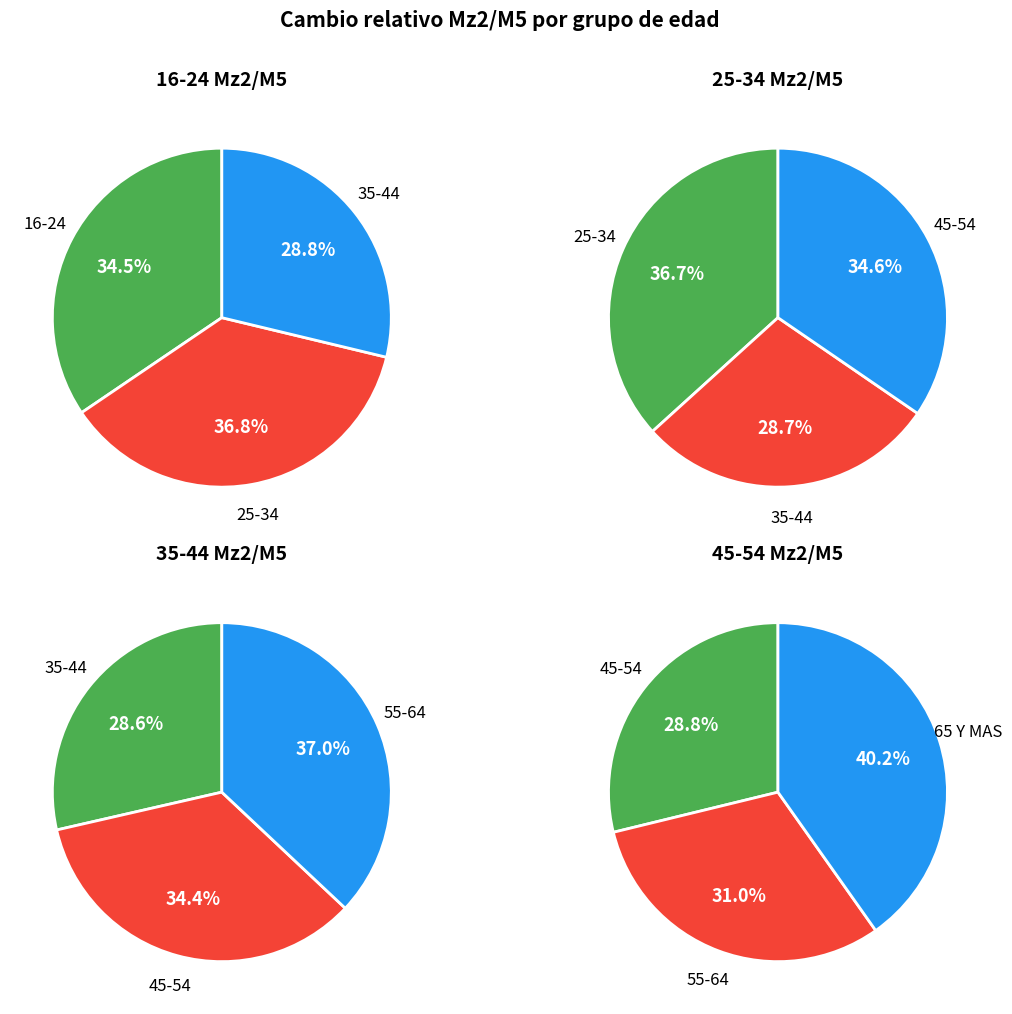

Between 45-54 and 55-64, which is larger?

55-64